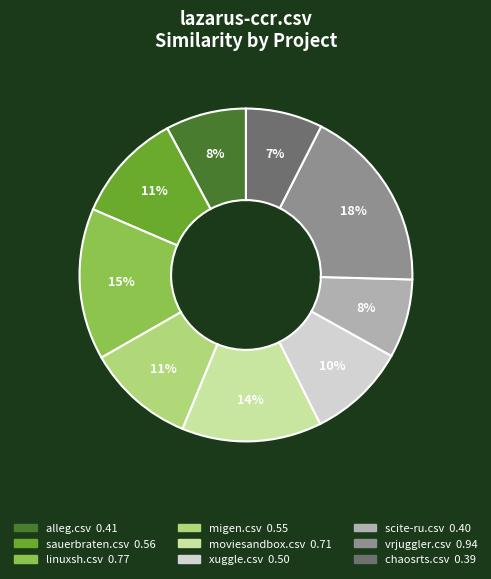

Count the number of slices in the pie.

9